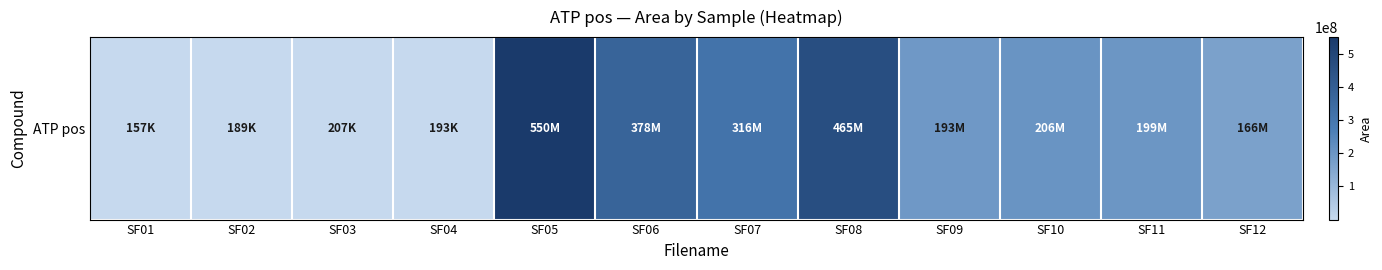

Rank the categories by value from lowest to highest.

SF01, SF02, SF04, SF03, SF12, SF09, SF11, SF10, SF07, SF06, SF08, SF05